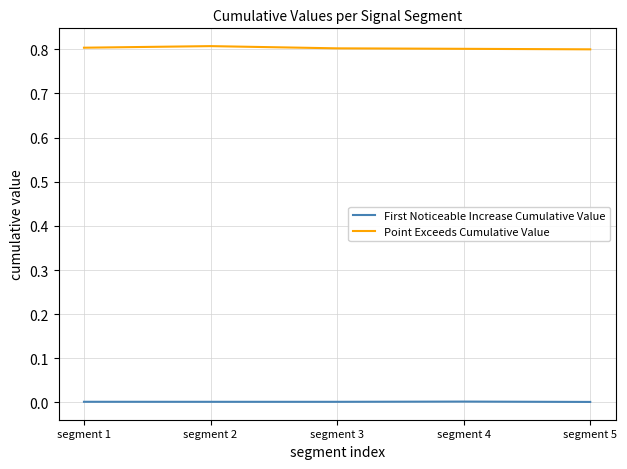

How many distinct data groups are displayed?

2